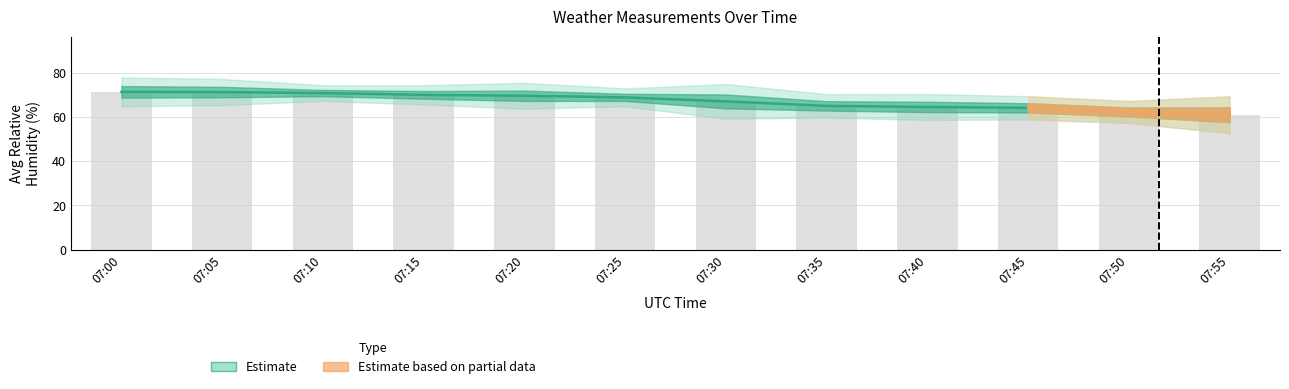

At which label is the value closest to 66?

07:35